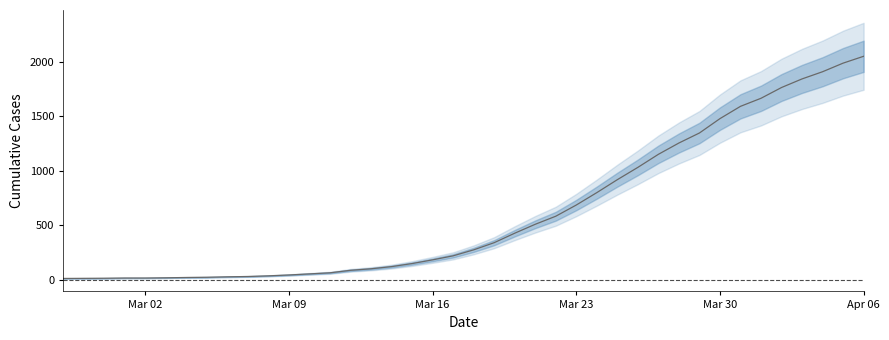

Which category has the highest value across all series?

Apr 06